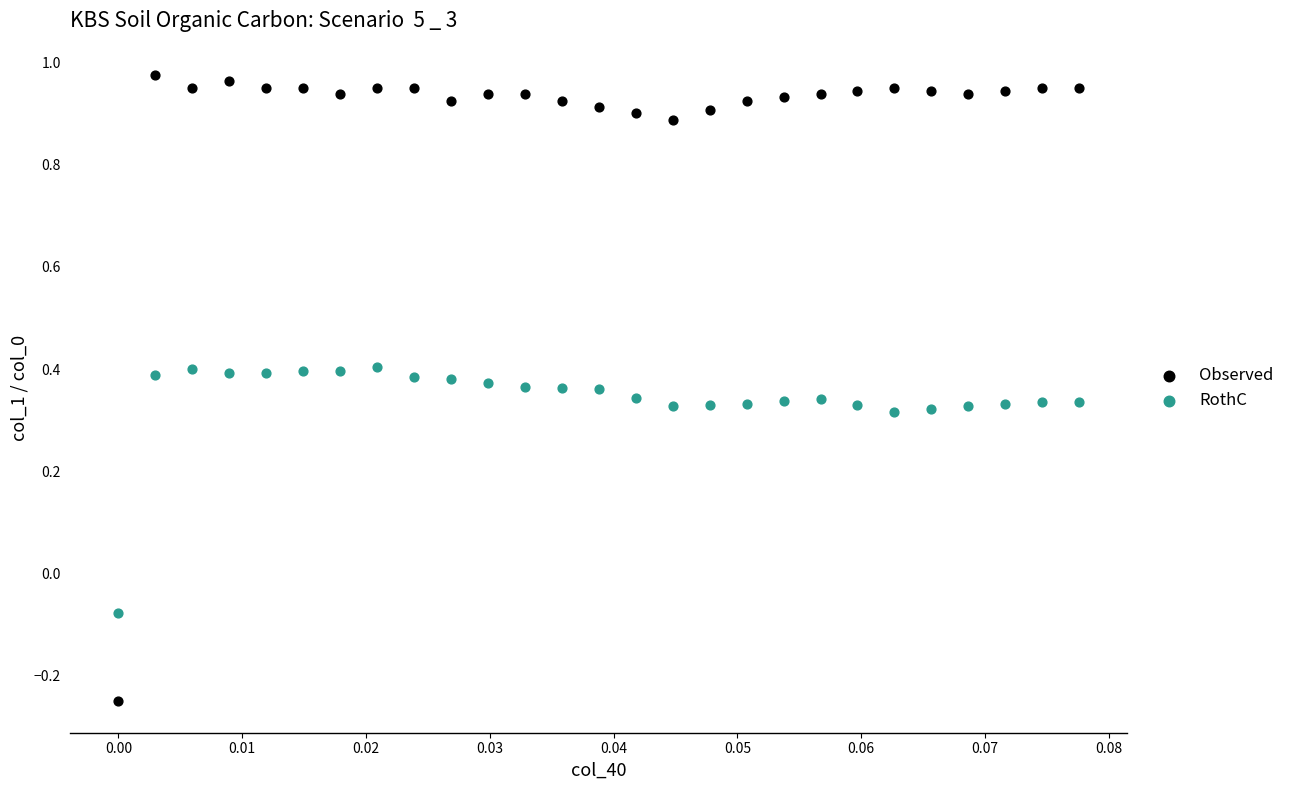

Which series reaches the minimum Y coordinate?

Observed